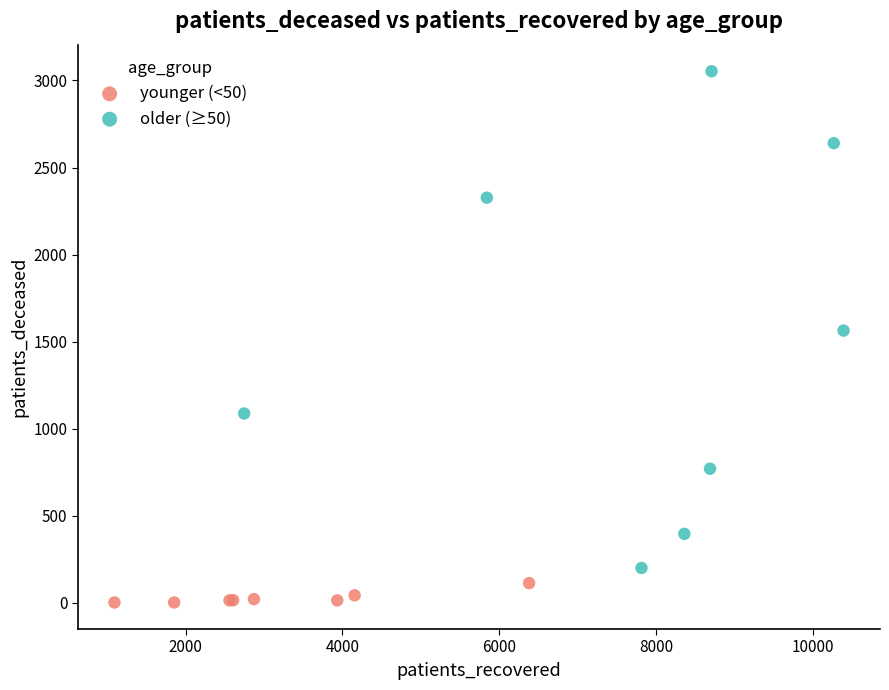

What are all the series names shown in the legend?

younger (<50), older (≥50)